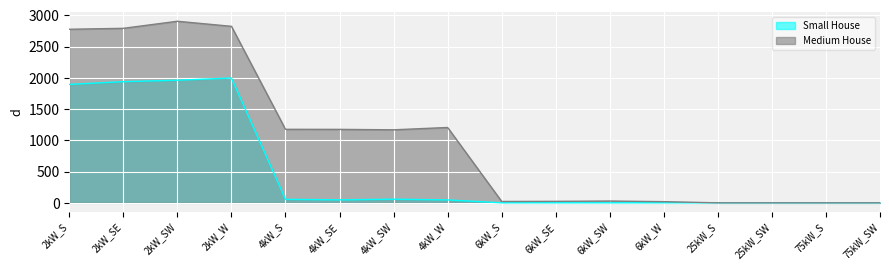

True or false: Small House has more than 1 interior local peaks.

True